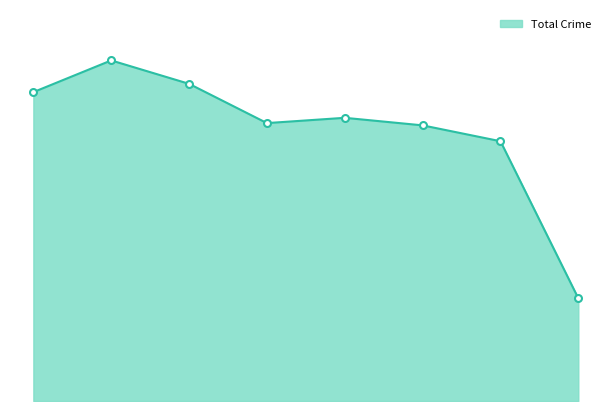

Does the chart have visible grid lines?

No